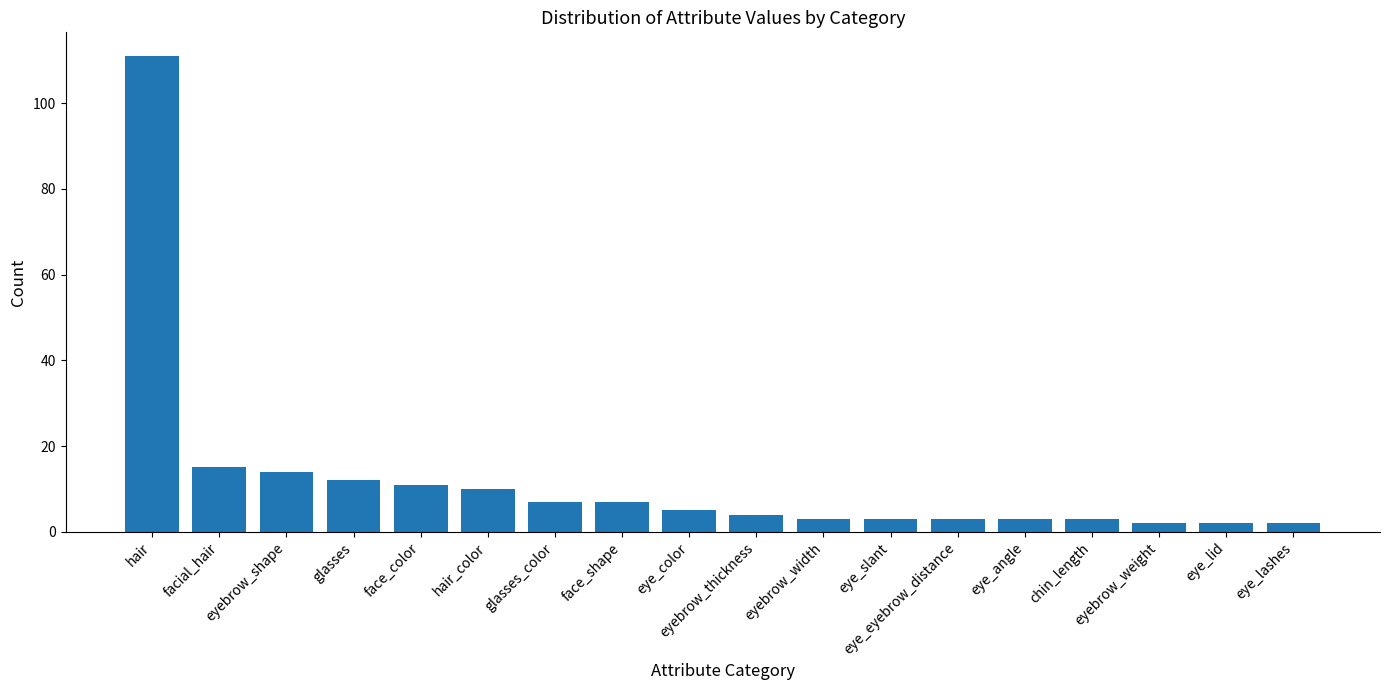

What is the sum of the values at hair_color and eye_color?

15